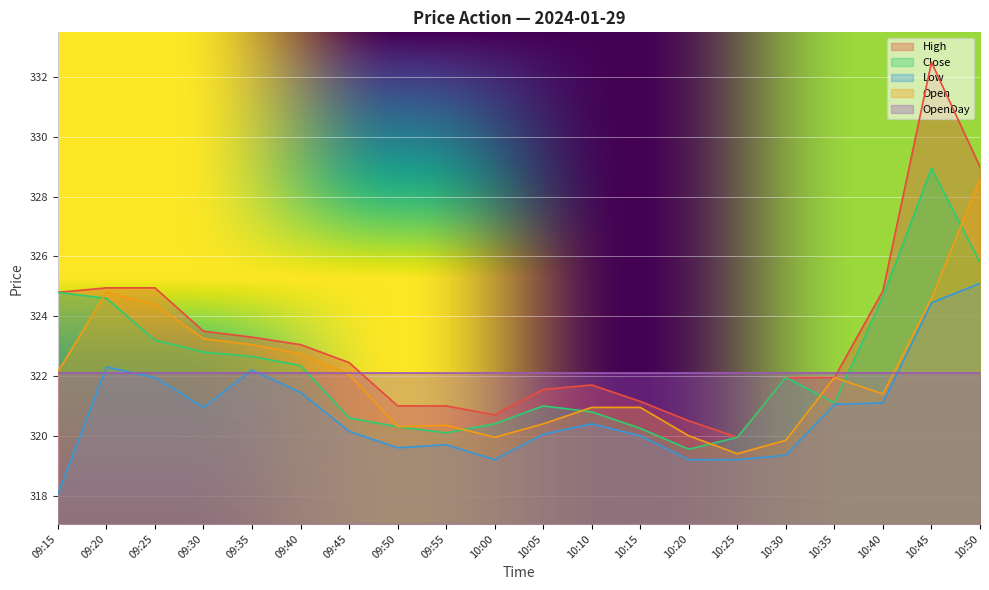

What is the spread (max minus min) of values at 09:25?

3.0